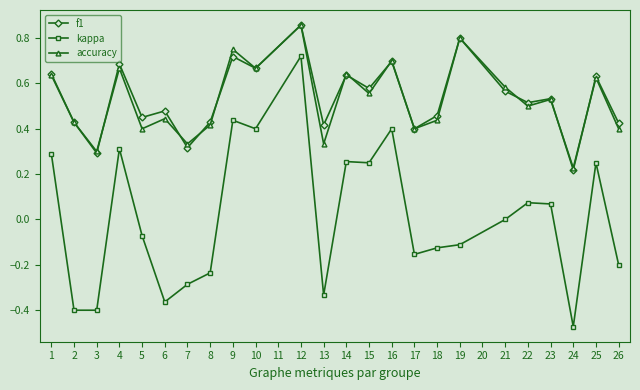

At how many categories does at least one series exceed 0?

24